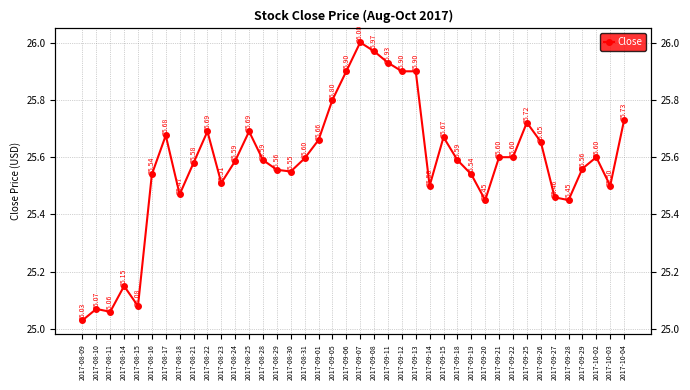

True or false: the data shows 25.6 at 2017-09-22.

True